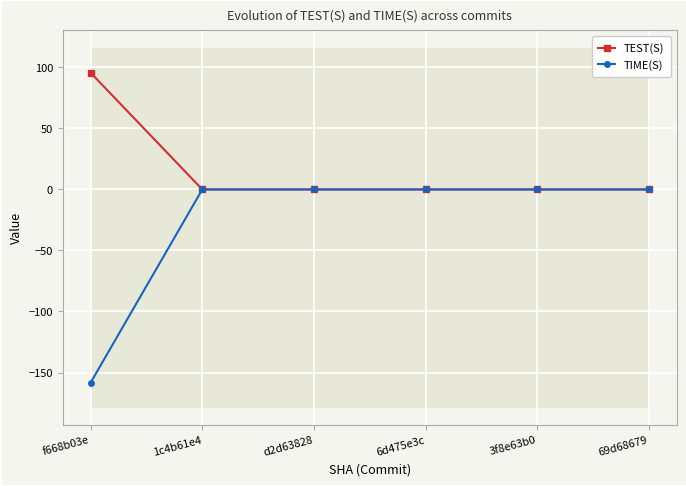

Which category has the lowest value in the TIME(S) series?

f668b03e